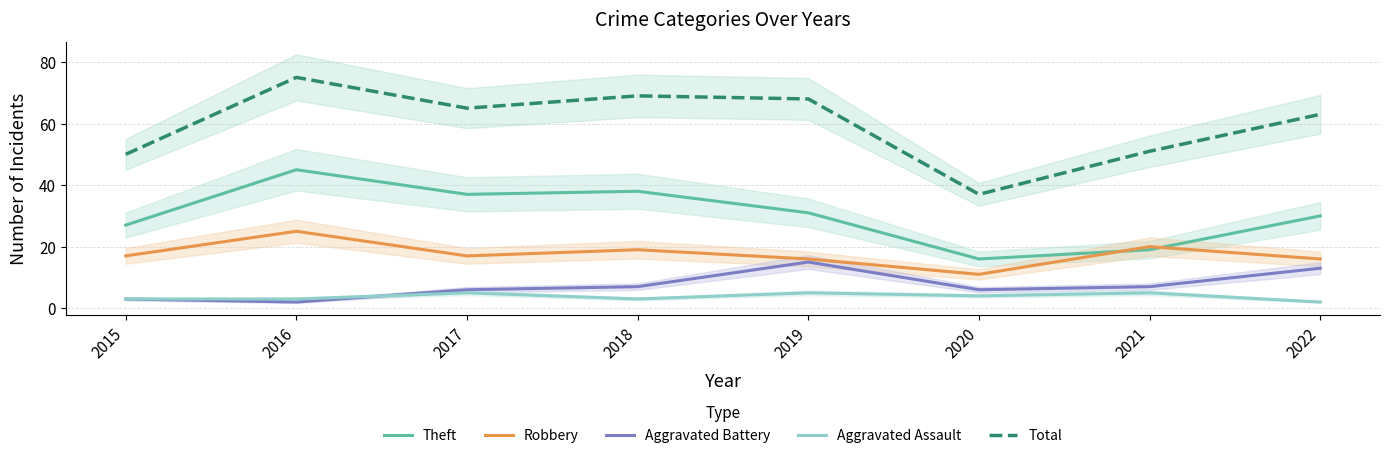

Between 2018 and 2022, which series saw the biggest shift?

Theft